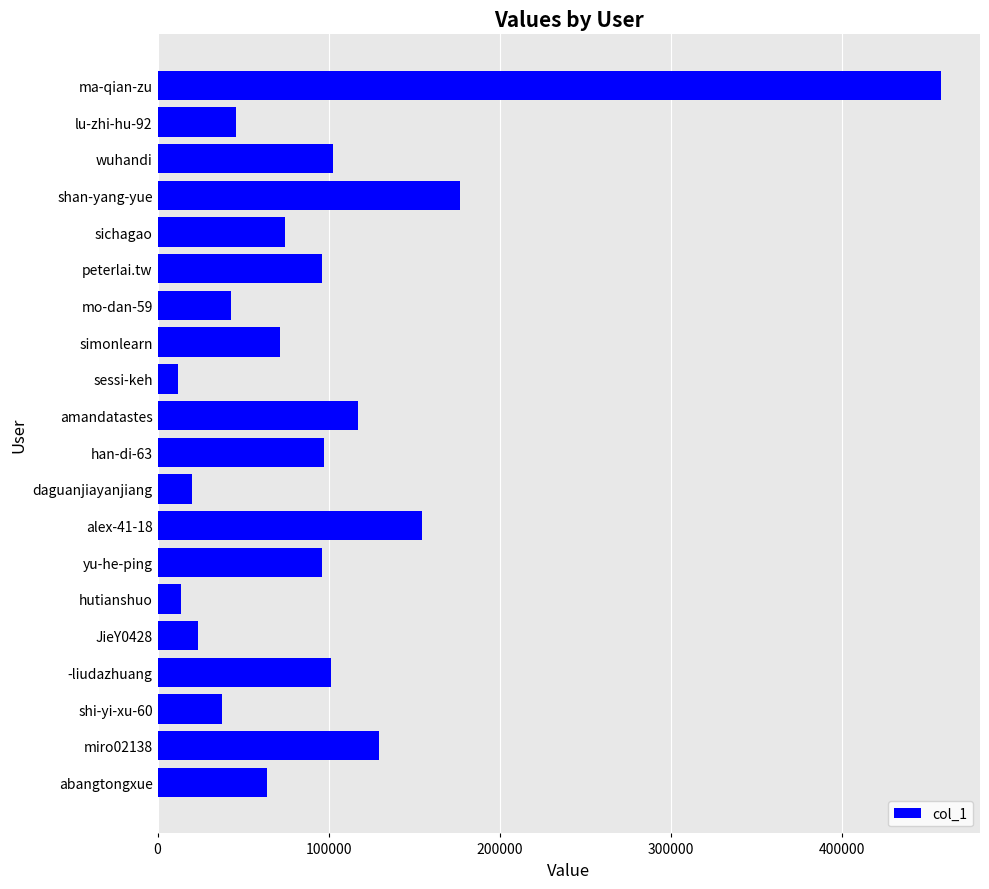

At which label is the value closest to 234755?

shan-yang-yue